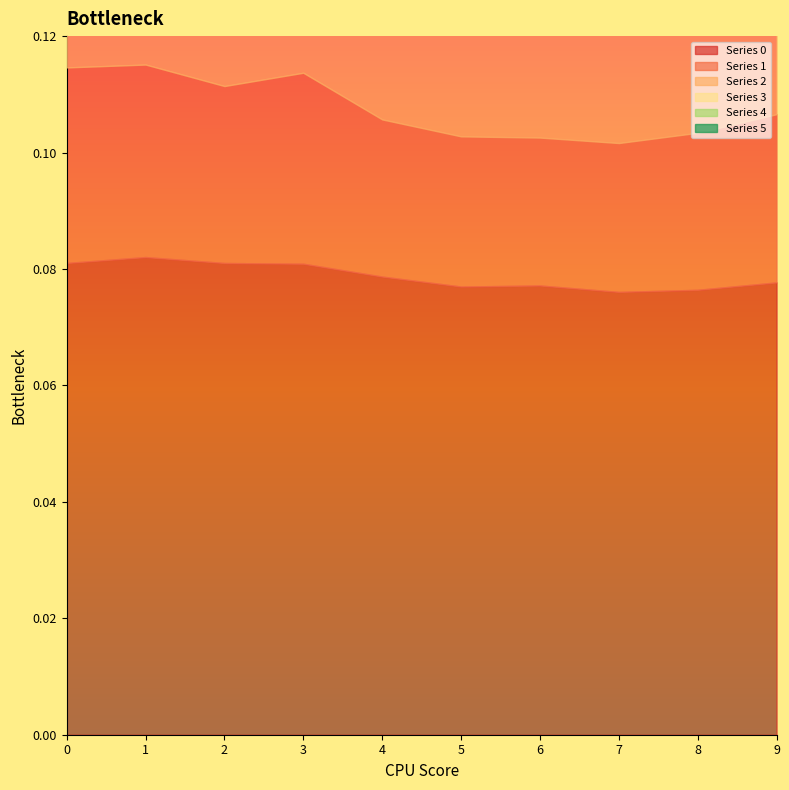

Reading left to right, extract all data points from this chart.

0: 0.1	0.1	0.1	0.1	0.1	0.1	0.1	0.1	0.1	0.1
1: 0.0	0.0	0.0	0.0	0.0	0.0	0.0	0.0	0.0	0.0
2: 0.1	0.1	0.1	0.1	0.0	0.0	0.0	0.0	0.1	0.1
3: 0.0	0.0	0.0	0.0	0.0	0.0	0.0	0.0	0.0	0.0
4: 0.0	0.0	0.0	0.0	0.0	0.0	0.0	0.0	0.0	0.0
5: 0.0	0.0	0.0	0.0	0.0	0.0	0.0	0.0	0.0	0.0